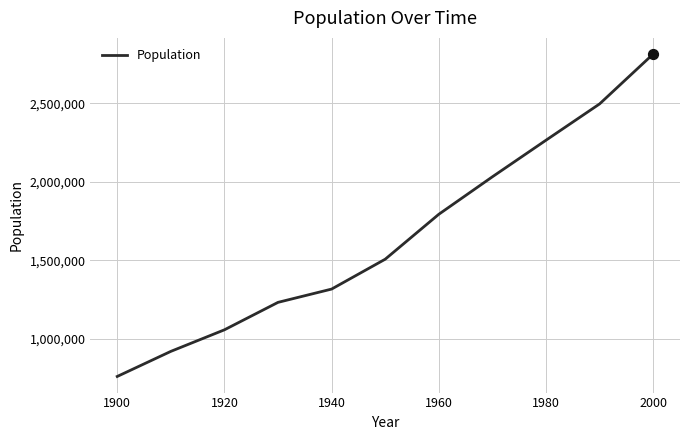

What is the difference between the maximum and minimum values?

2054270